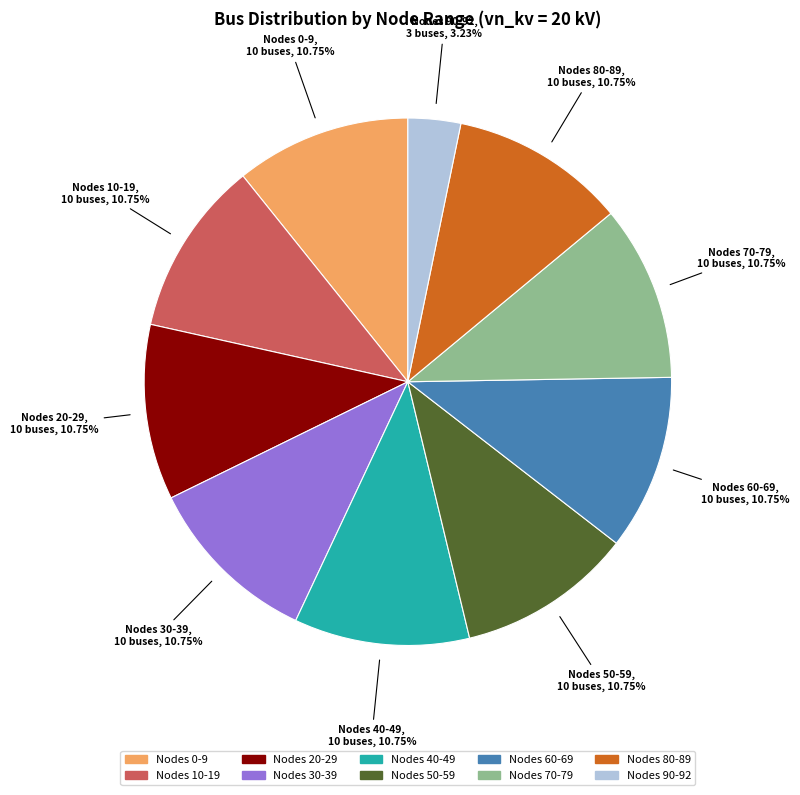

Does any single category account for the majority?

No